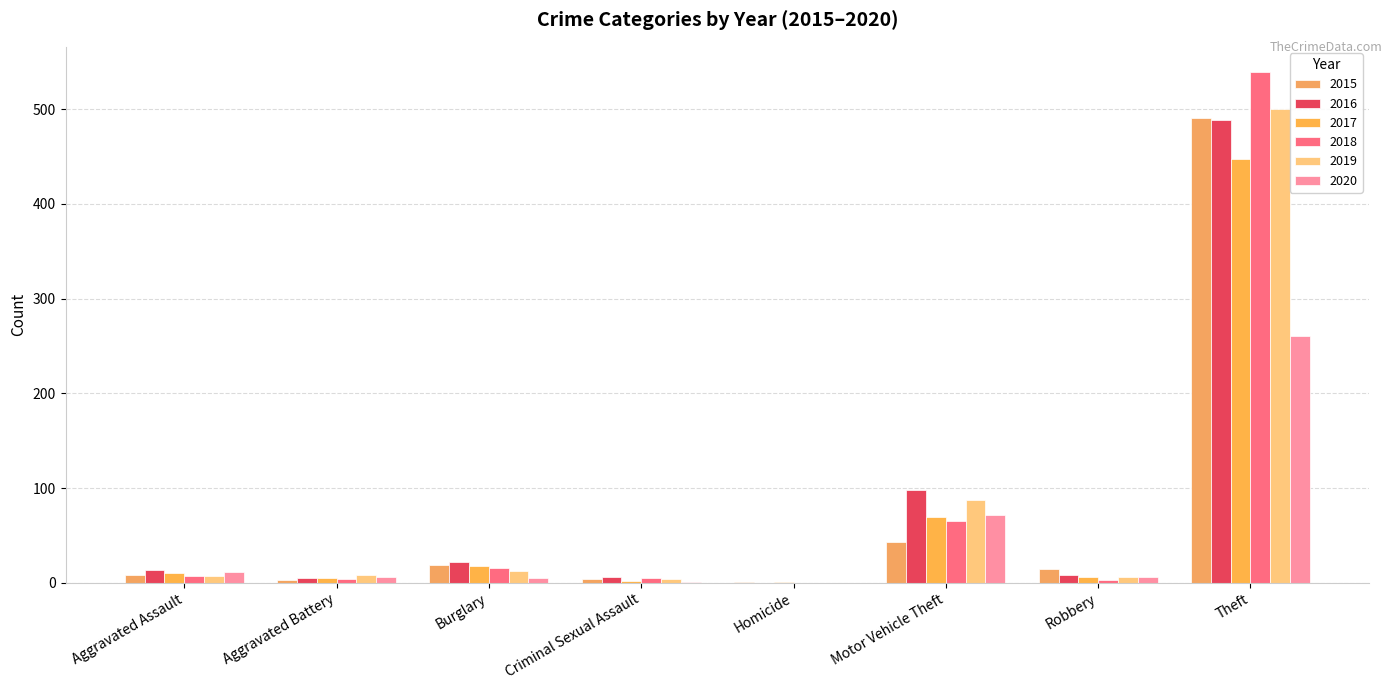

What is the total value across all series at Criminal Sexual Assault?

22